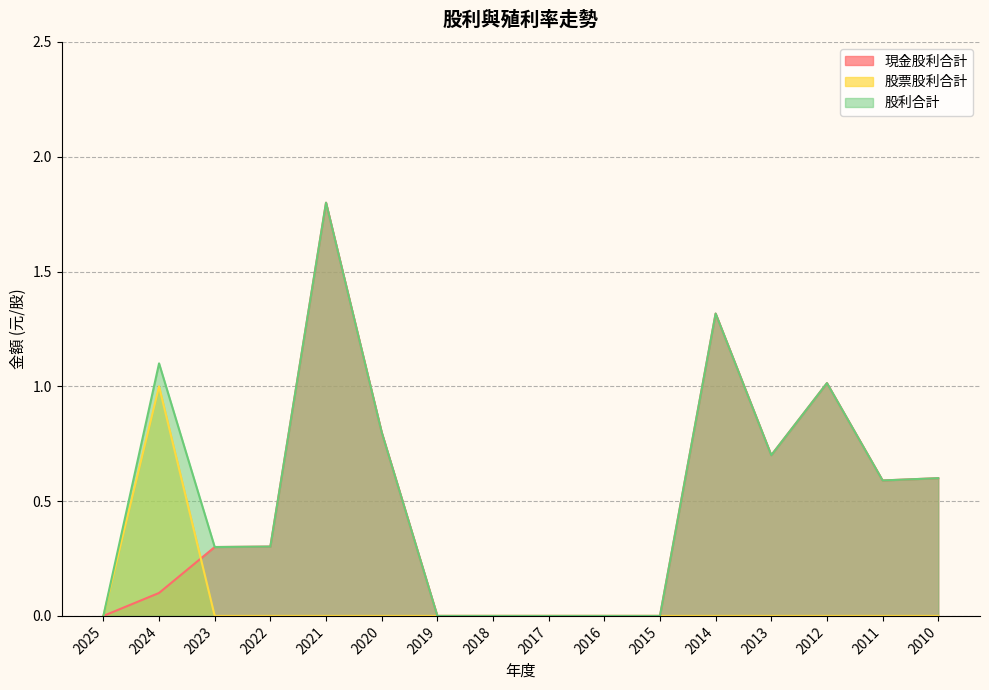

Rank the categories by 股票股利合計 value from lowest to highest.

2025, 2023, 2022, 2021, 2020, 2019, 2018, 2017, 2016, 2015, 2014, 2013, 2012, 2011, 2010, 2024